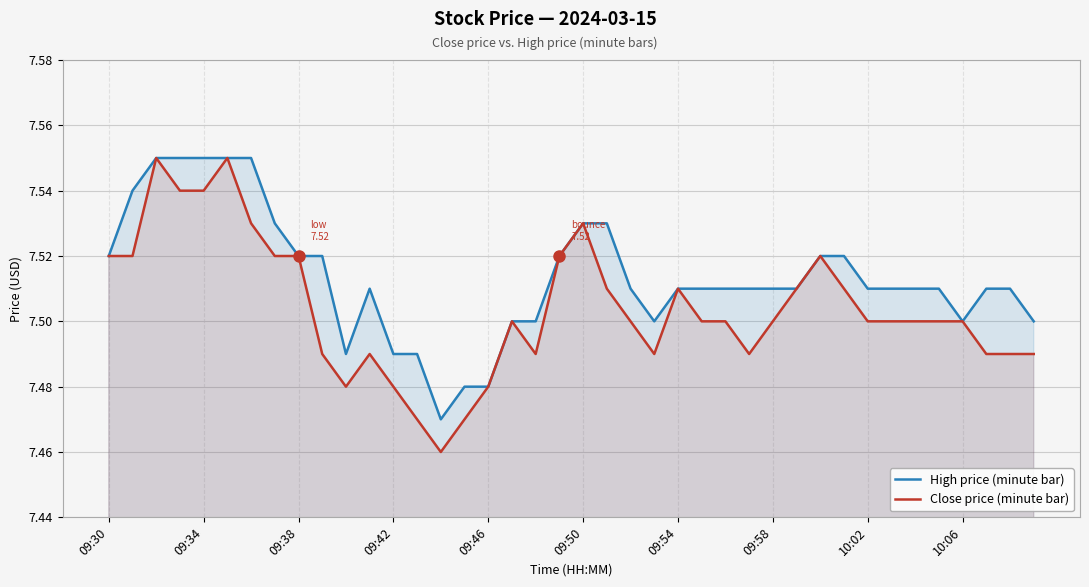

Reading right to left, what are all the values shown in this chart?

High price (minute bar): 7.5	7.5	7.5	7.5	7.5	7.5	7.5	7.5	7.5	7.5	7.5	7.5	7.5	7.5	7.5	7.5	7.5	7.5	7.5	7.5	7.5	7.5	7.5	7.5	7.5	7.5	7.5	7.5	7.5	7.5	7.5	7.5	7.5	7.5	7.5	7.5	7.5	7.5	7.5	7.5
Close price (minute bar): 7.5	7.5	7.5	7.5	7.5	7.5	7.5	7.5	7.5	7.5	7.5	7.5	7.5	7.5	7.5	7.5	7.5	7.5	7.5	7.5	7.5	7.5	7.5	7.5	7.5	7.5	7.5	7.5	7.5	7.5	7.5	7.5	7.5	7.5	7.5	7.5	7.5	7.5	7.5	7.5